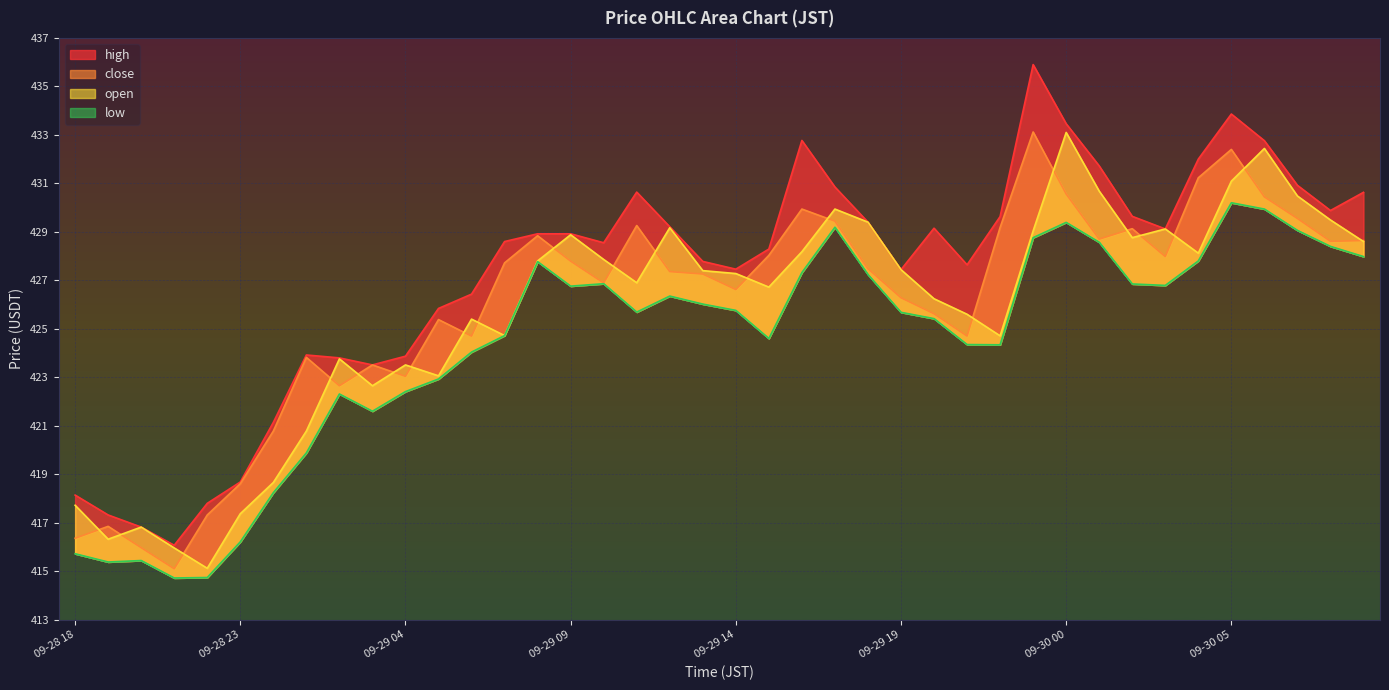

What is the difference between the low values at 09-30 00 and 09-30 07?

0.3